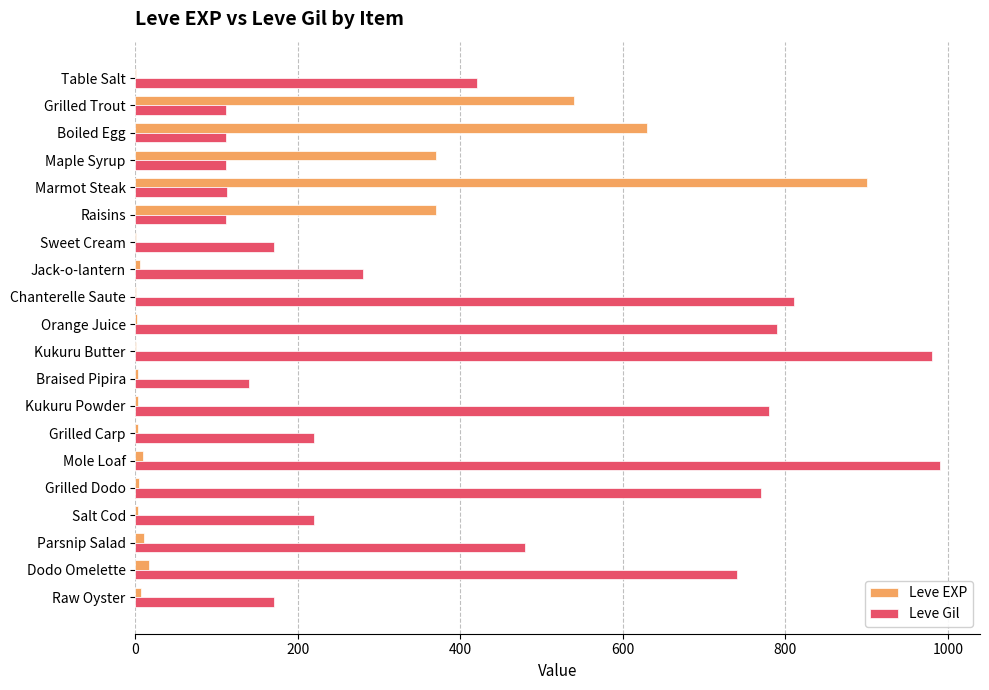

What value does the Leve EXP series have at Boiled Egg?

630